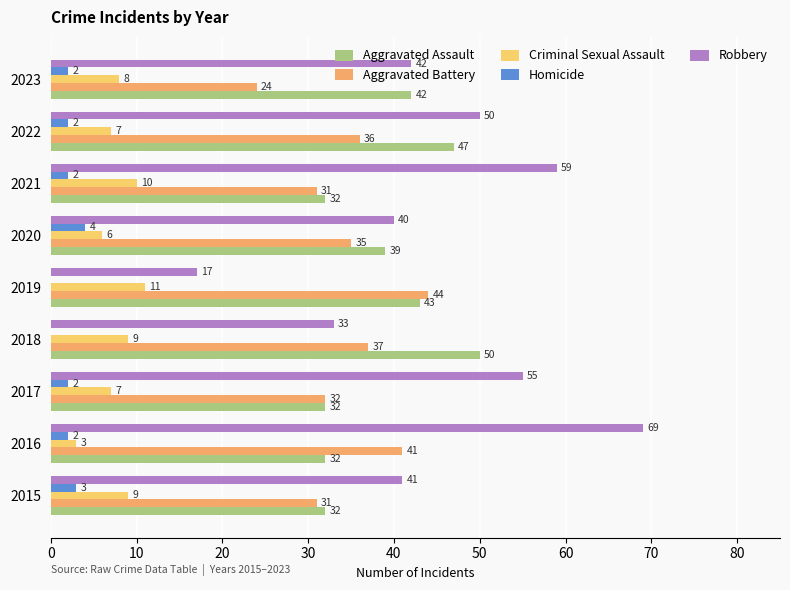

How many series are shown in this chart?

5